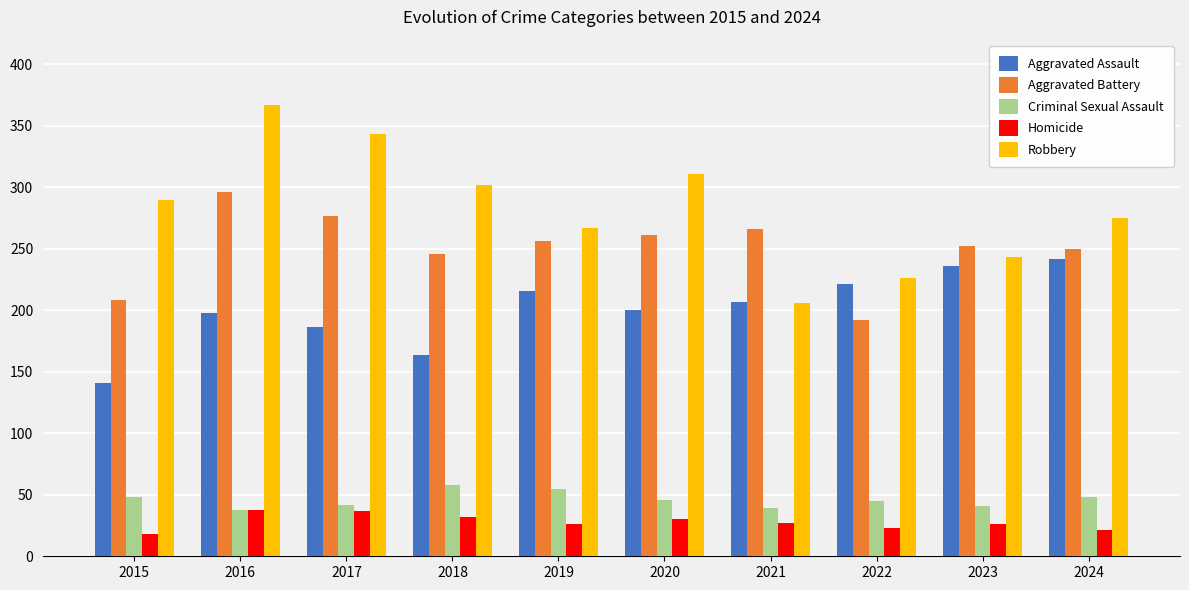

At how many categories does at least one series exceed 330?

2